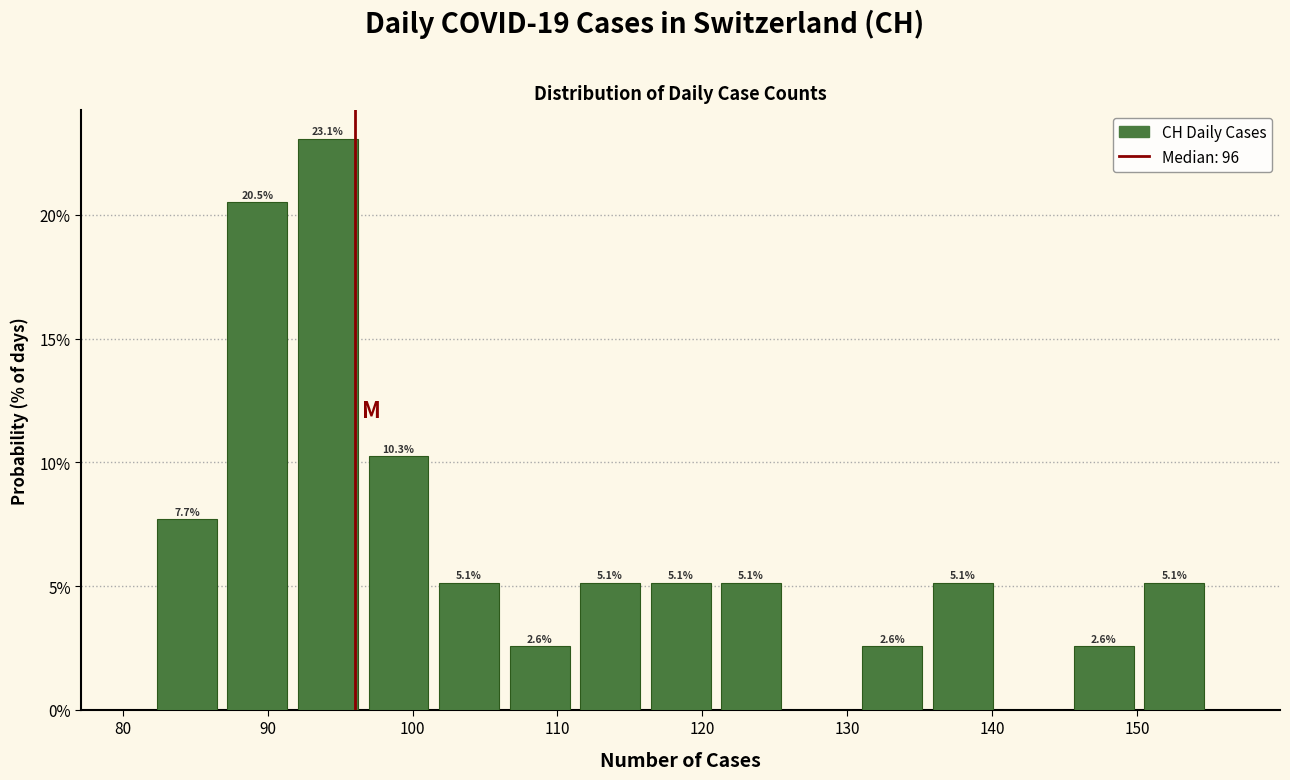

Over which range of the x-axis is the bar tallest?

92 to 97